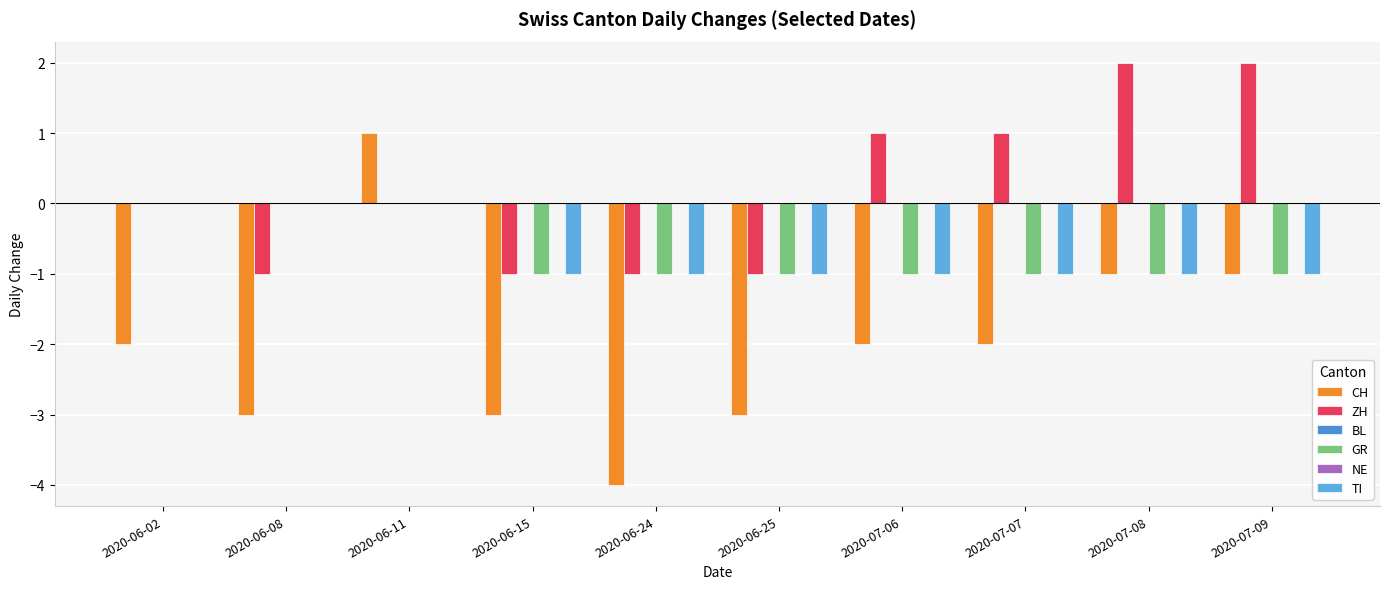

What is the total value across all series at 2020-06-11?

1